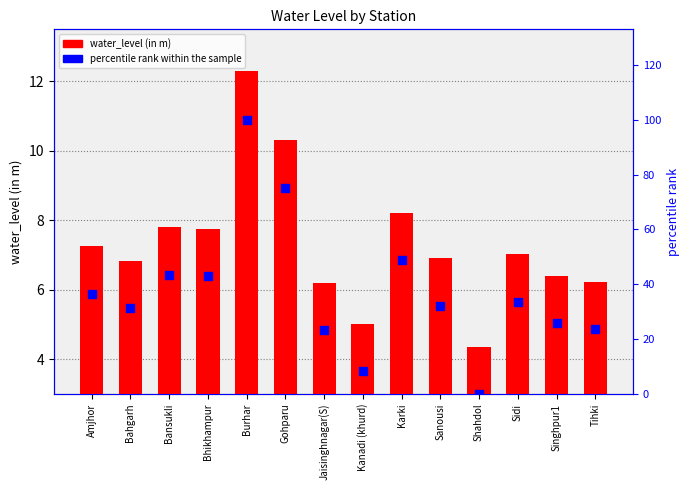

Which series has the largest total across all categories?

percentile rank within the sample